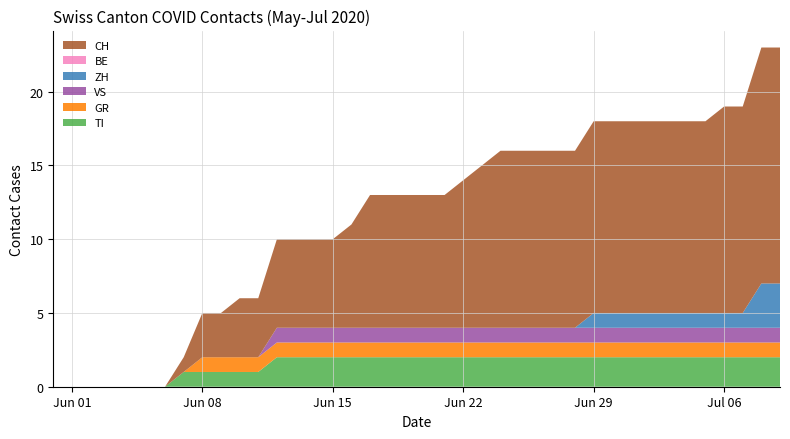

Reading left to right, what are all the values shown in this chart?

TI: 2020-05-31=0	2020-06-01=0	2020-06-02=0	2020-06-03=0	2020-06-04=0	2020-06-05=0	2020-06-06=0	2020-06-07=1	2020-06-08=1	2020-06-09=1	2020-06-10=1	2020-06-11=1	2020-06-12=2	2020-06-13=2	2020-06-14=2	2020-06-15=2	2020-06-16=2	2020-06-17=2	2020-06-18=2	2020-06-19=2	2020-06-20=2	2020-06-21=2	2020-06-22=2	2020-06-23=2	2020-06-24=2	2020-06-25=2	2020-06-26=2	2020-06-27=2	2020-06-28=2	2020-06-29=2	2020-06-30=2	2020-07-01=2	2020-07-02=2	2020-07-03=2	2020-07-04=2	2020-07-05=2	2020-07-06=2	2020-07-07=2	2020-07-08=2	2020-07-09=2
GR: 2020-05-31=0	2020-06-01=0	2020-06-02=0	2020-06-03=0	2020-06-04=0	2020-06-05=0	2020-06-06=0	2020-06-07=0	2020-06-08=1	2020-06-09=1	2020-06-10=1	2020-06-11=1	2020-06-12=1	2020-06-13=1	2020-06-14=1	2020-06-15=1	2020-06-16=1	2020-06-17=1	2020-06-18=1	2020-06-19=1	2020-06-20=1	2020-06-21=1	2020-06-22=1	2020-06-23=1	2020-06-24=1	2020-06-25=1	2020-06-26=1	2020-06-27=1	2020-06-28=1	2020-06-29=1	2020-06-30=1	2020-07-01=1	2020-07-02=1	2020-07-03=1	2020-07-04=1	2020-07-05=1	2020-07-06=1	2020-07-07=1	2020-07-08=1	2020-07-09=1
VS: 2020-05-31=0	2020-06-01=0	2020-06-02=0	2020-06-03=0	2020-06-04=0	2020-06-05=0	2020-06-06=0	2020-06-07=0	2020-06-08=0	2020-06-09=0	2020-06-10=0	2020-06-11=0	2020-06-12=1	2020-06-13=1	2020-06-14=1	2020-06-15=1	2020-06-16=1	2020-06-17=1	2020-06-18=1	2020-06-19=1	2020-06-20=1	2020-06-21=1	2020-06-22=1	2020-06-23=1	2020-06-24=1	2020-06-25=1	2020-06-26=1	2020-06-27=1	2020-06-28=1	2020-06-29=1	2020-06-30=1	2020-07-01=1	2020-07-02=1	2020-07-03=1	2020-07-04=1	2020-07-05=1	2020-07-06=1	2020-07-07=1	2020-07-08=1	2020-07-09=1
ZH: 2020-05-31=0	2020-06-01=0	2020-06-02=0	2020-06-03=0	2020-06-04=0	2020-06-05=0	2020-06-06=0	2020-06-07=0	2020-06-08=0	2020-06-09=0	2020-06-10=0	2020-06-11=0	2020-06-12=0	2020-06-13=0	2020-06-14=0	2020-06-15=0	2020-06-16=0	2020-06-17=0	2020-06-18=0	2020-06-19=0	2020-06-20=0	2020-06-21=0	2020-06-22=0	2020-06-23=0	2020-06-24=0	2020-06-25=0	2020-06-26=0	2020-06-27=0	2020-06-28=0	2020-06-29=1	2020-06-30=1	2020-07-01=1	2020-07-02=1	2020-07-03=1	2020-07-04=1	2020-07-05=1	2020-07-06=1	2020-07-07=1	2020-07-08=3	2020-07-09=3
BE: 2020-05-31=0	2020-06-01=0	2020-06-02=0	2020-06-03=0	2020-06-04=0	2020-06-05=0	2020-06-06=0	2020-06-07=0	2020-06-08=0	2020-06-09=0	2020-06-10=0	2020-06-11=0	2020-06-12=0	2020-06-13=0	2020-06-14=0	2020-06-15=0	2020-06-16=0	2020-06-17=0	2020-06-18=0	2020-06-19=0	2020-06-20=0	2020-06-21=0	2020-06-22=0	2020-06-23=0	2020-06-24=0	2020-06-25=0	2020-06-26=0	2020-06-27=0	2020-06-28=0	2020-06-29=0	2020-06-30=0	2020-07-01=0	2020-07-02=0	2020-07-03=0	2020-07-04=0	2020-07-05=0	2020-07-06=0	2020-07-07=0	2020-07-08=0	2020-07-09=0
CH: 2020-05-31=0	2020-06-01=0	2020-06-02=0	2020-06-03=0	2020-06-04=0	2020-06-05=0	2020-06-06=0	2020-06-07=1	2020-06-08=3	2020-06-09=3	2020-06-10=4	2020-06-11=4	2020-06-12=6	2020-06-13=6	2020-06-14=6	2020-06-15=6	2020-06-16=7	2020-06-17=9	2020-06-18=9	2020-06-19=9	2020-06-20=9	2020-06-21=9	2020-06-22=10	2020-06-23=11	2020-06-24=12	2020-06-25=12	2020-06-26=12	2020-06-27=12	2020-06-28=12	2020-06-29=13	2020-06-30=13	2020-07-01=13	2020-07-02=13	2020-07-03=13	2020-07-04=13	2020-07-05=13	2020-07-06=14	2020-07-07=14	2020-07-08=16	2020-07-09=16